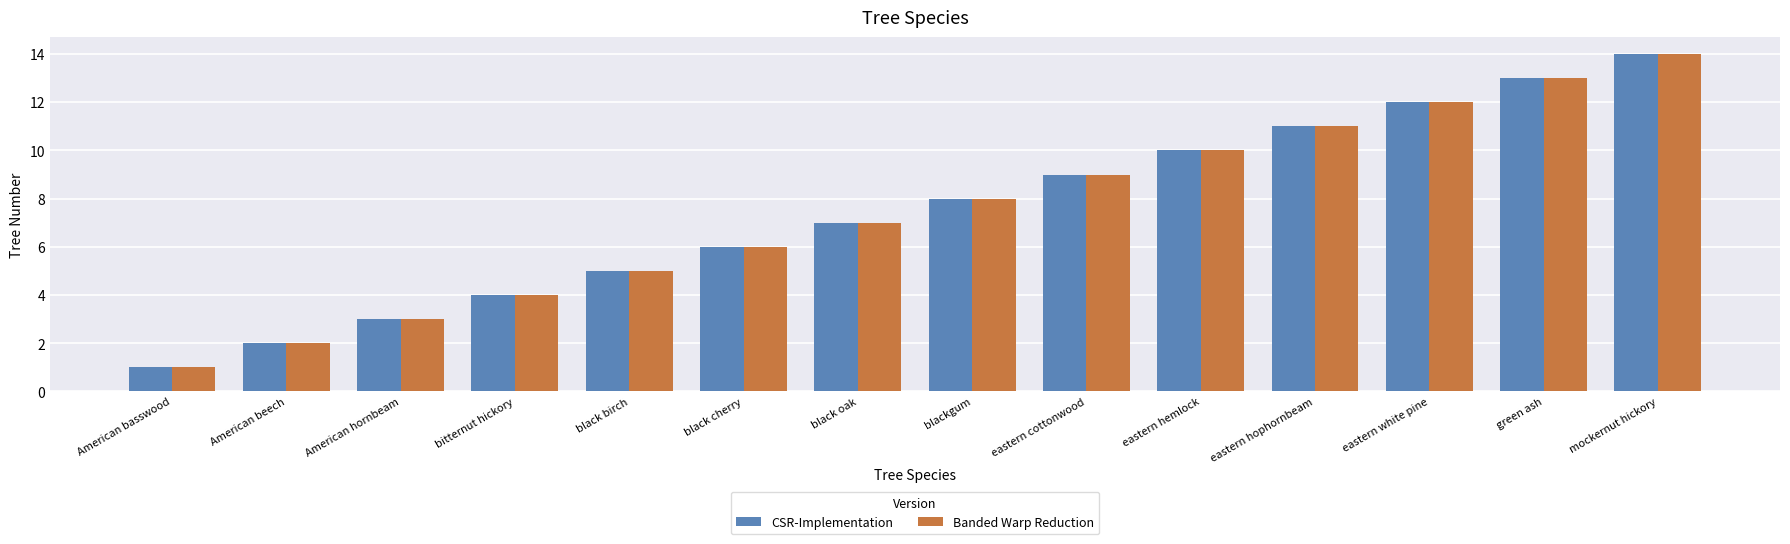

Which label corresponds to the largest value in the chart?

mockernut hickory